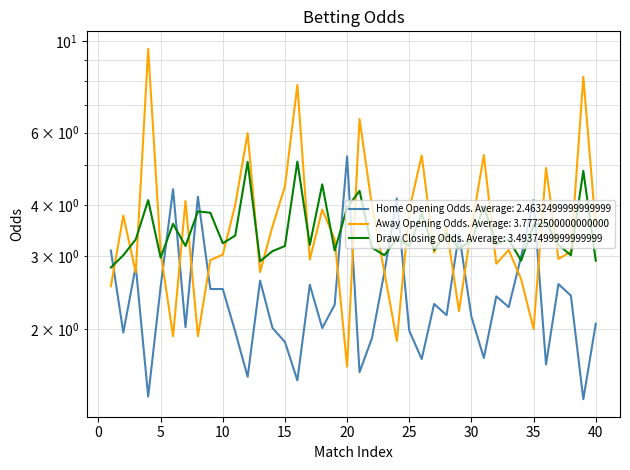

Which series has the largest total across all categories?

away_opening_odds